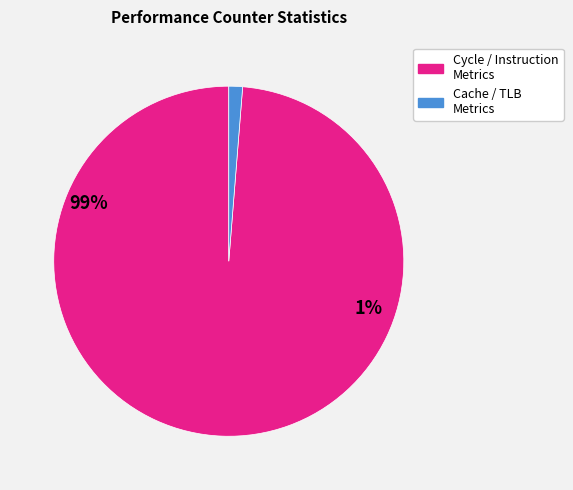

Count the number of slices in the pie.

2